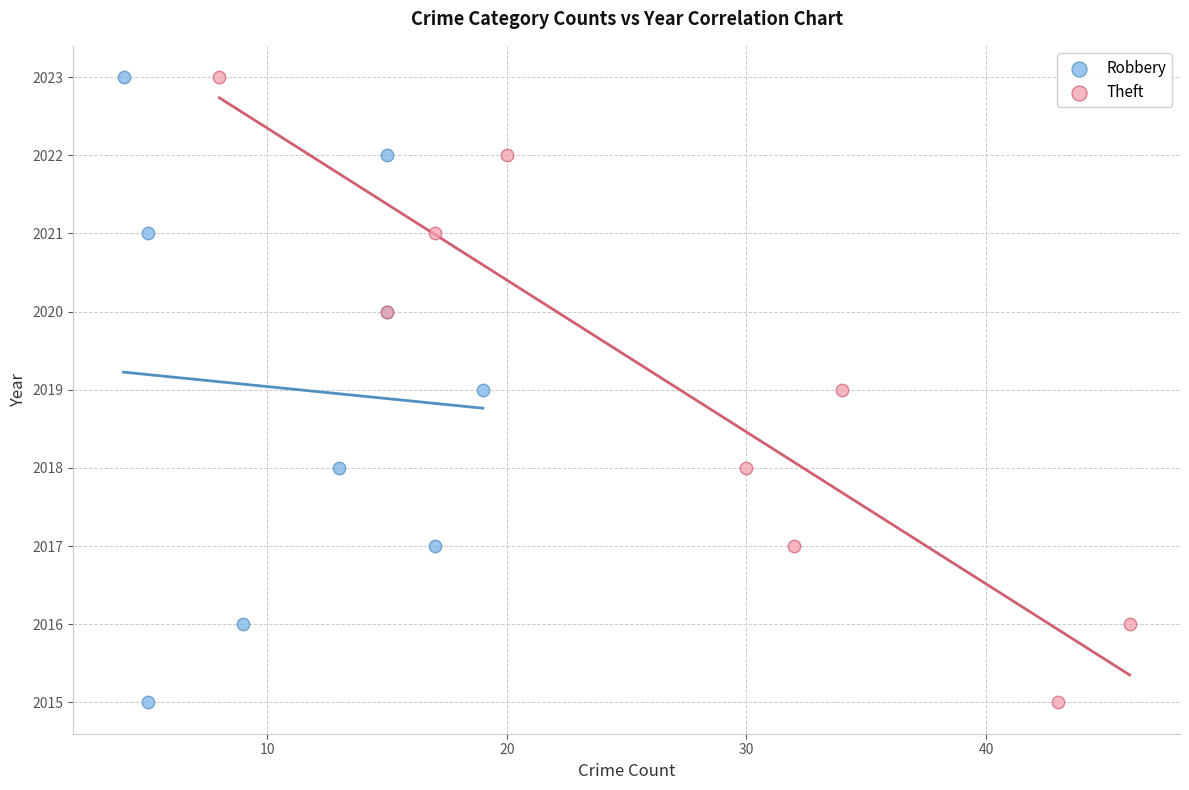

What are all the series names shown in the legend?

Robbery, Theft